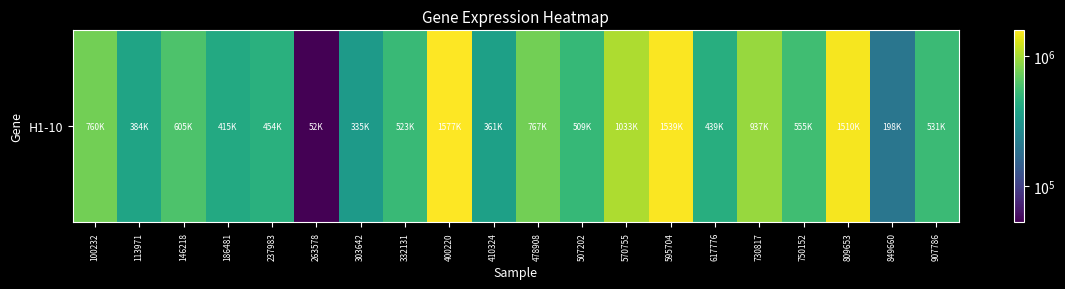

What is the difference between the second highest and minimum values?

1487446